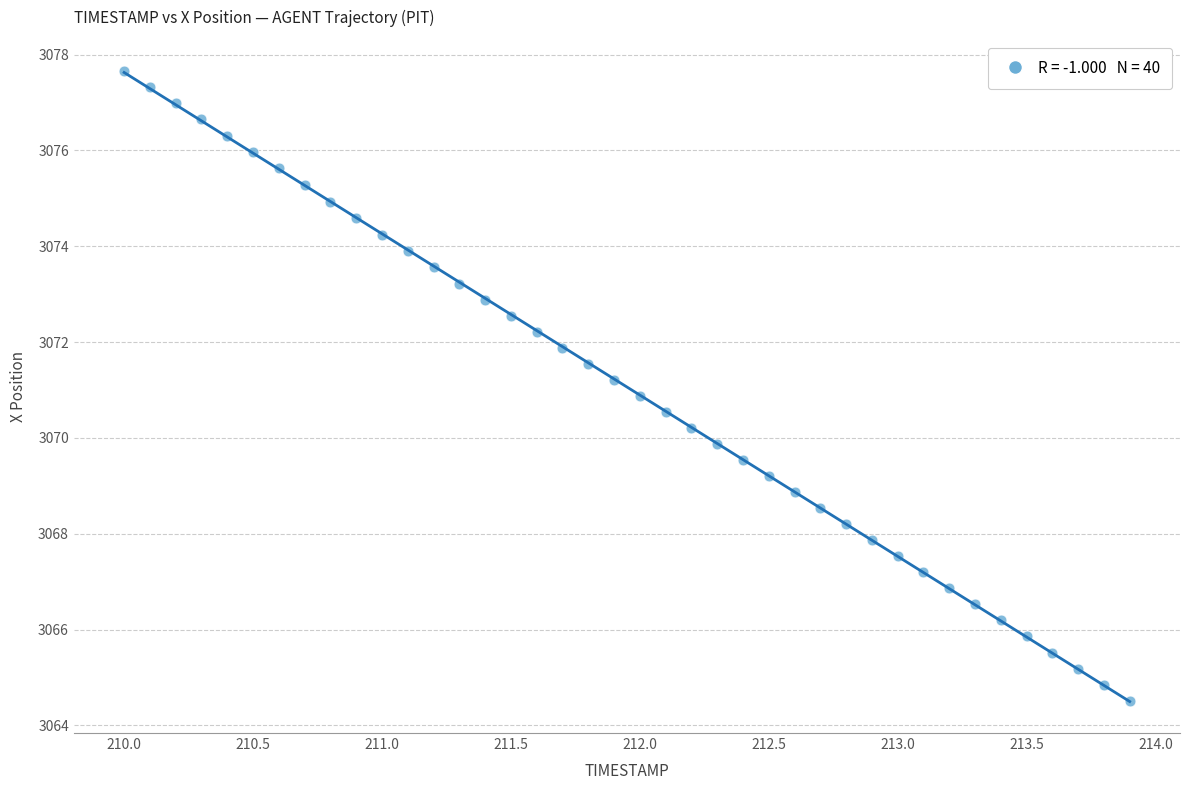

What is the range of X values (max minus min)?

3.9